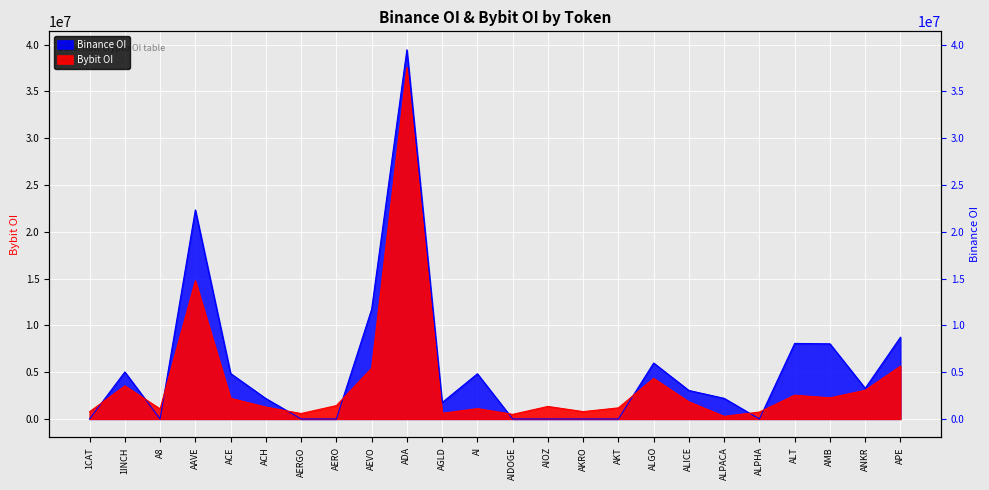

The value of Bybit_OI at ALICE is 1135150. True or false?

False